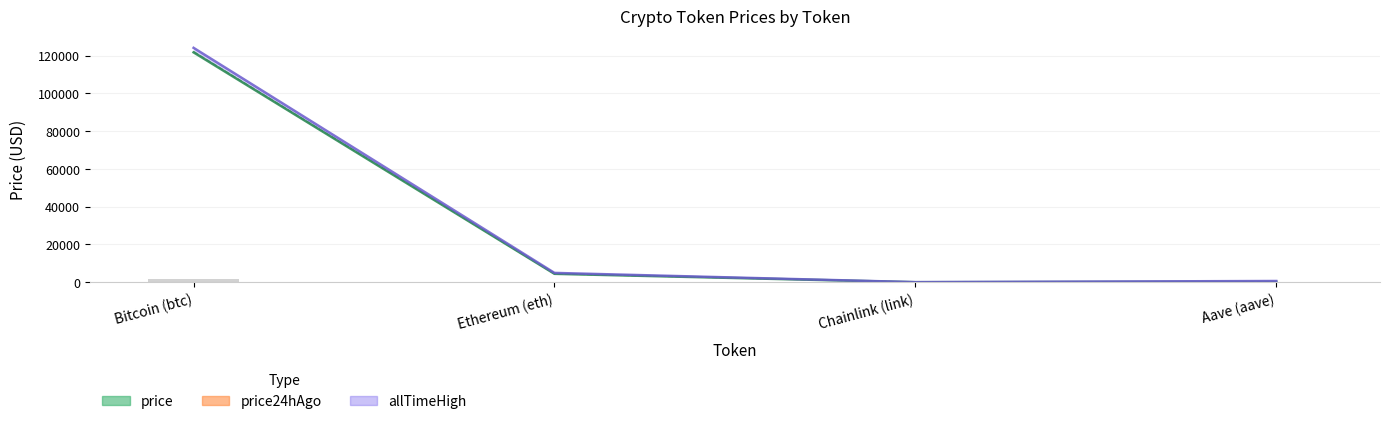

At Aave (aave), list the series in order from largest to smallest.

allTimeHigh, price24hAgo, price